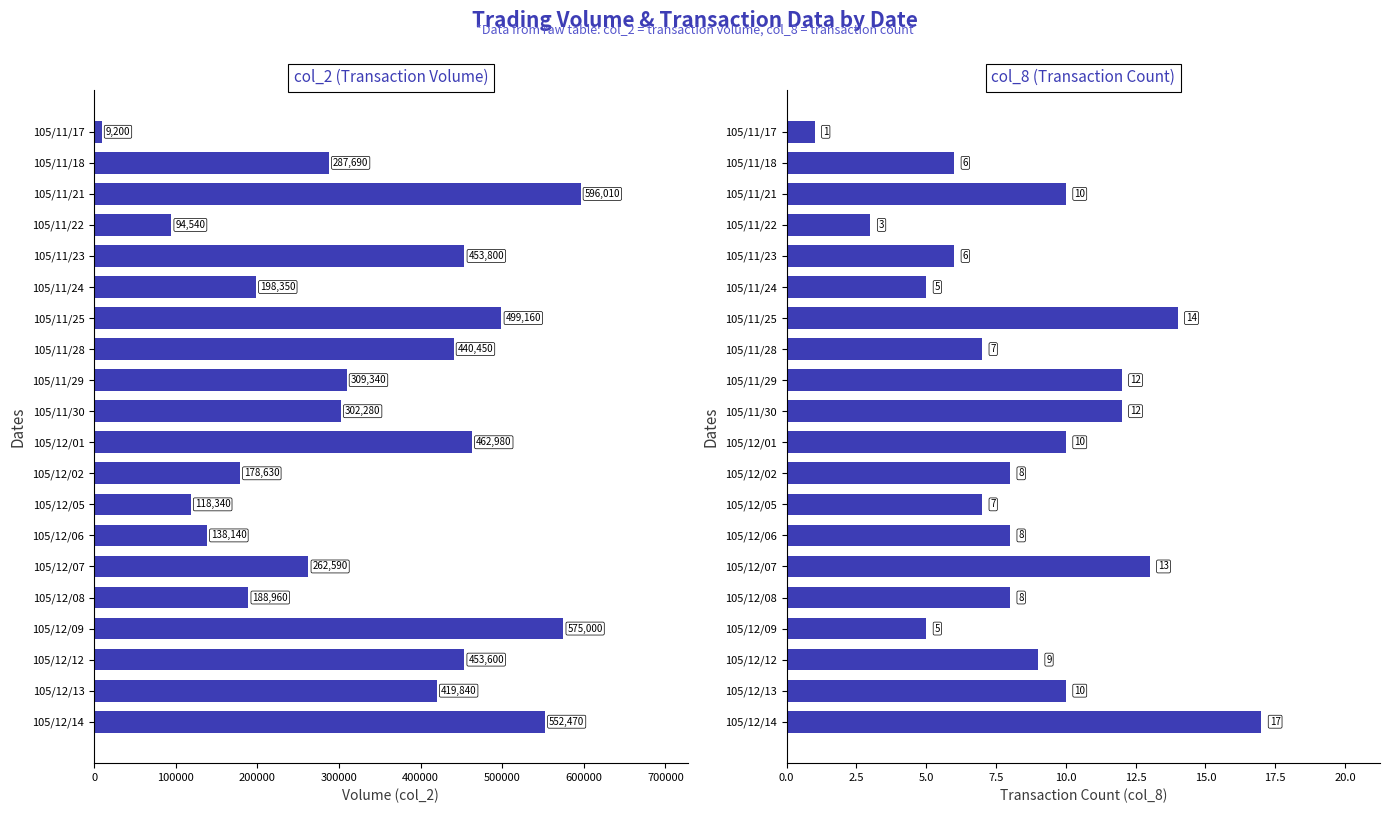

What position from the right is 105/11/22?

17